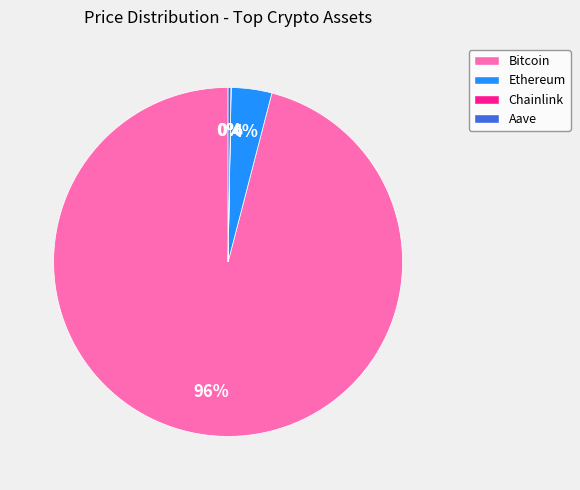

To the nearest percent, what portion does Bitcoin represent?

96%